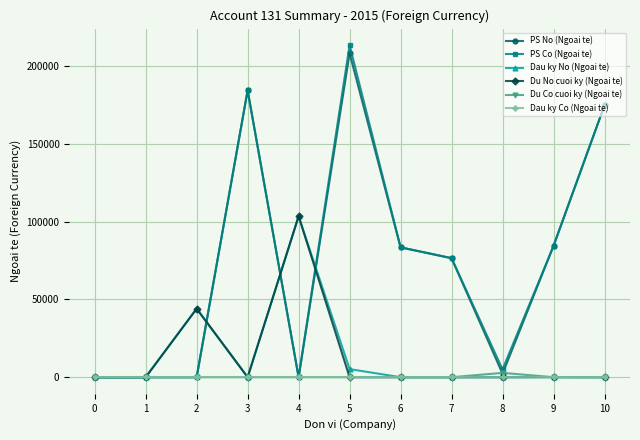

What is the difference between the maximum and minimum values in the PS No (Ngoai te) series?

208335.0